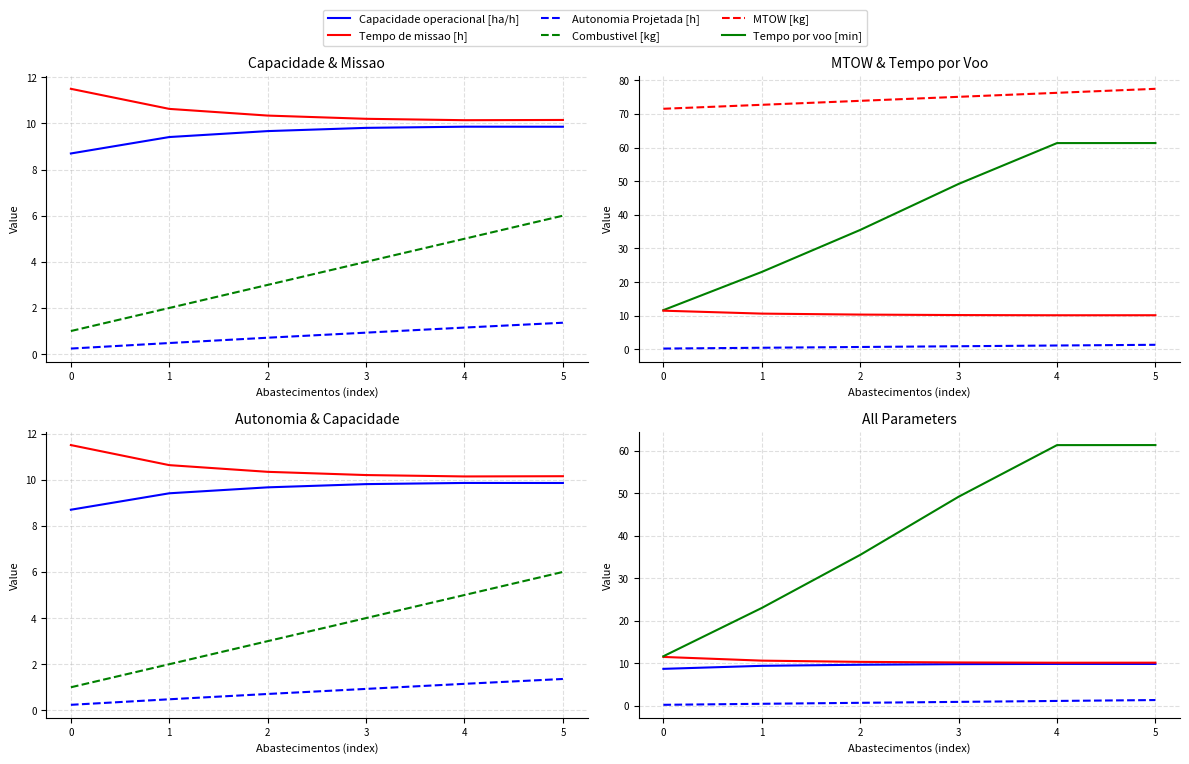

At how many categories does at least one series exceed 0?

6